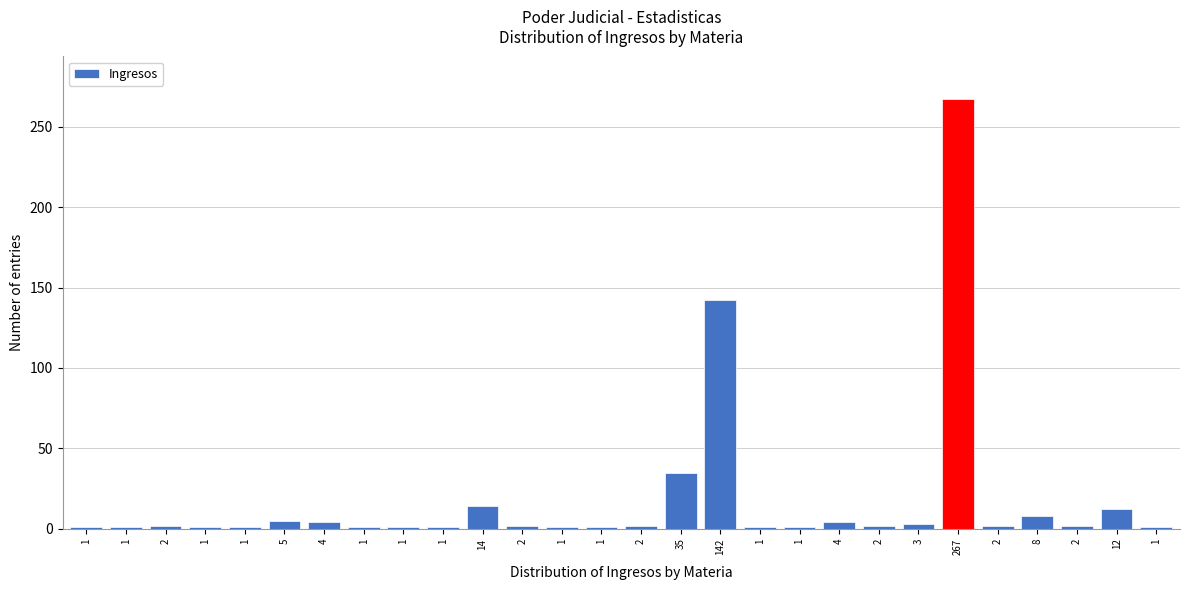

How many bars are there in total?

28